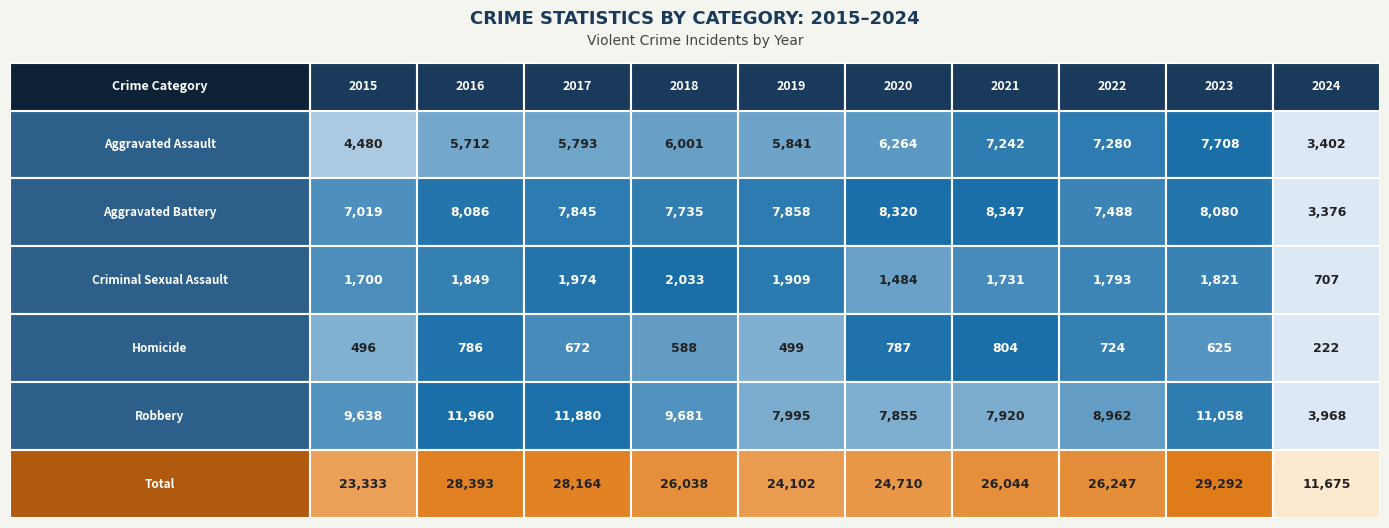

What is the sum of all Total values?

247998